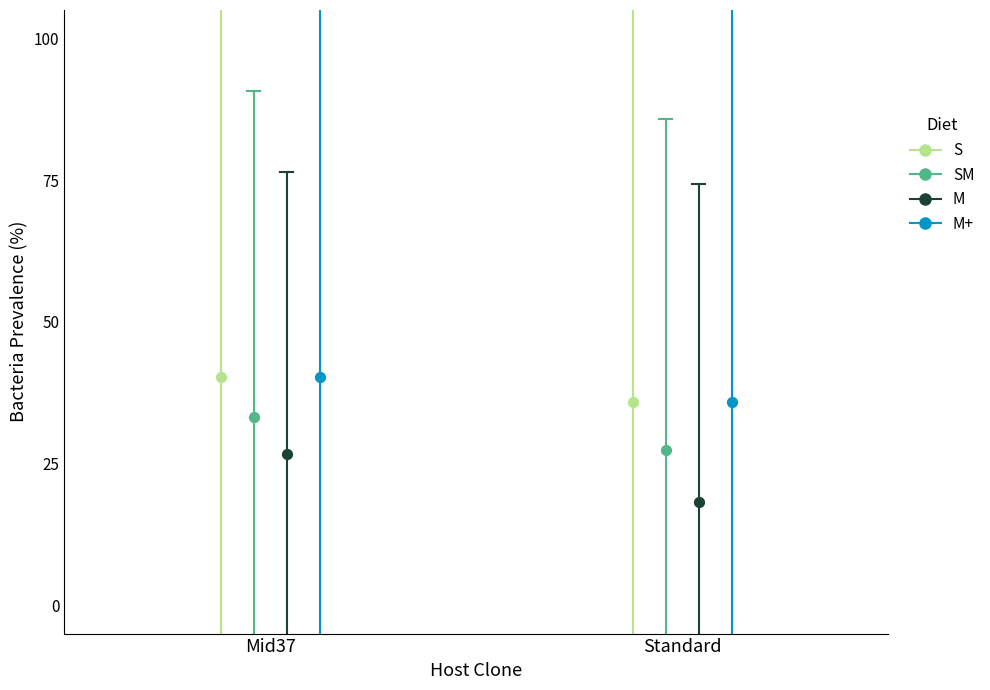

Which series has the widest spread of Y values?

M